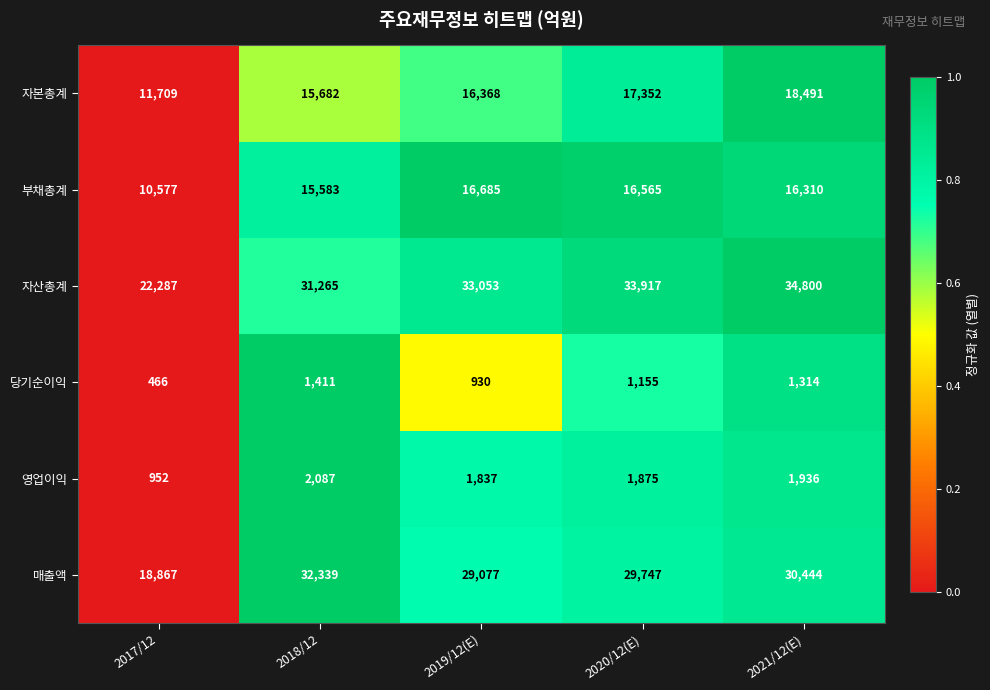

Which series has the largest range (max minus min)?

매출액